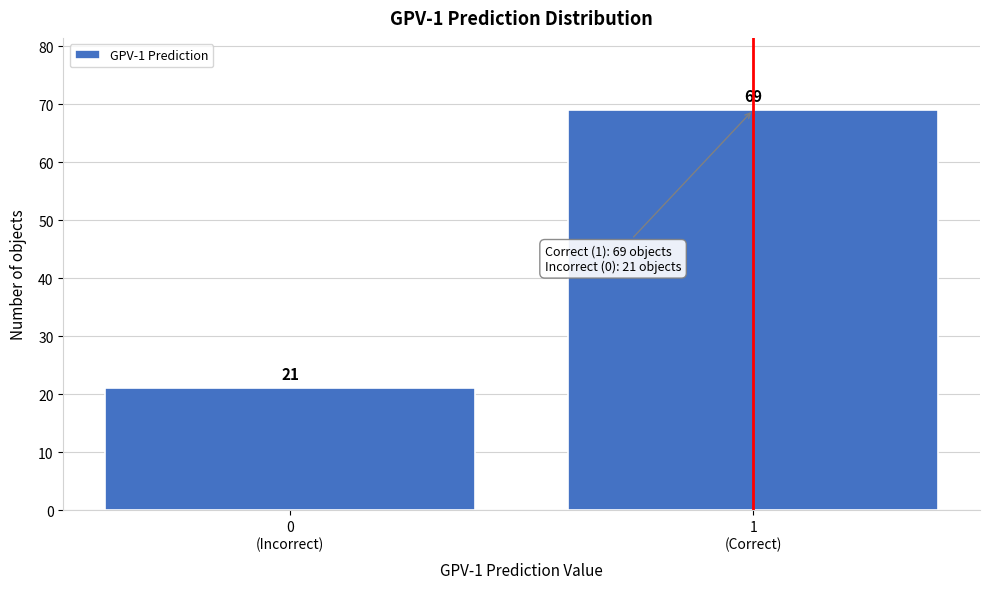

Reading right to left, transcribe all the data shown in this chart.

69	21